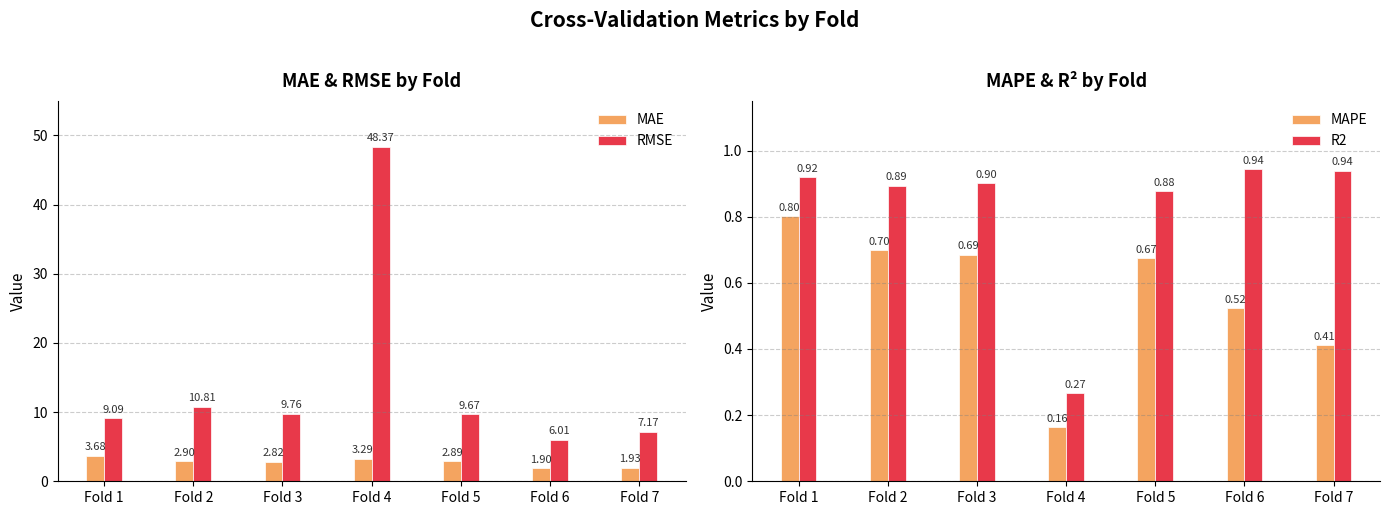

List the labels in order of R2 value, smallest first.

Fold 4, Fold 5, Fold 2, Fold 3, Fold 1, Fold 7, Fold 6